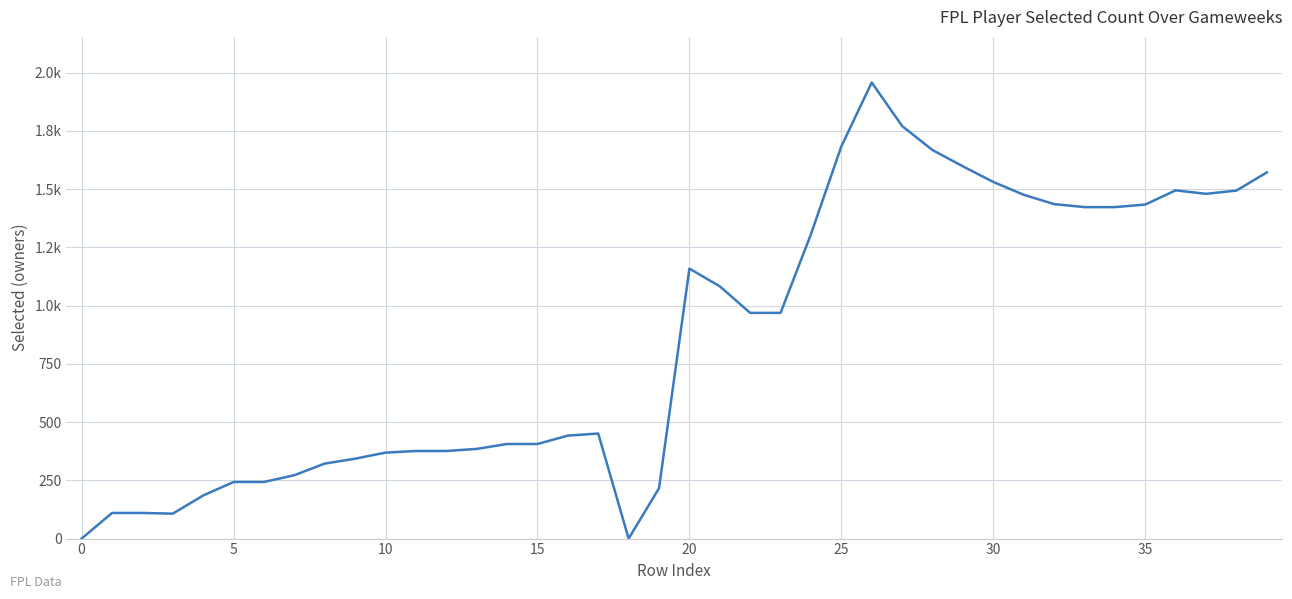

Is this an area chart (filled region under the line)?

No